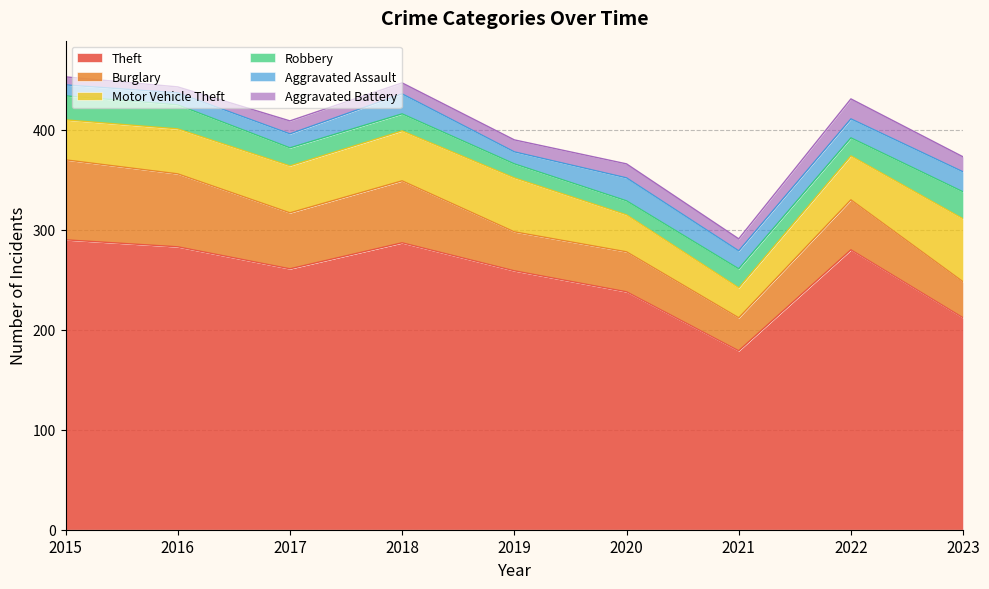

At which category is the sum across all series the highest?

2015